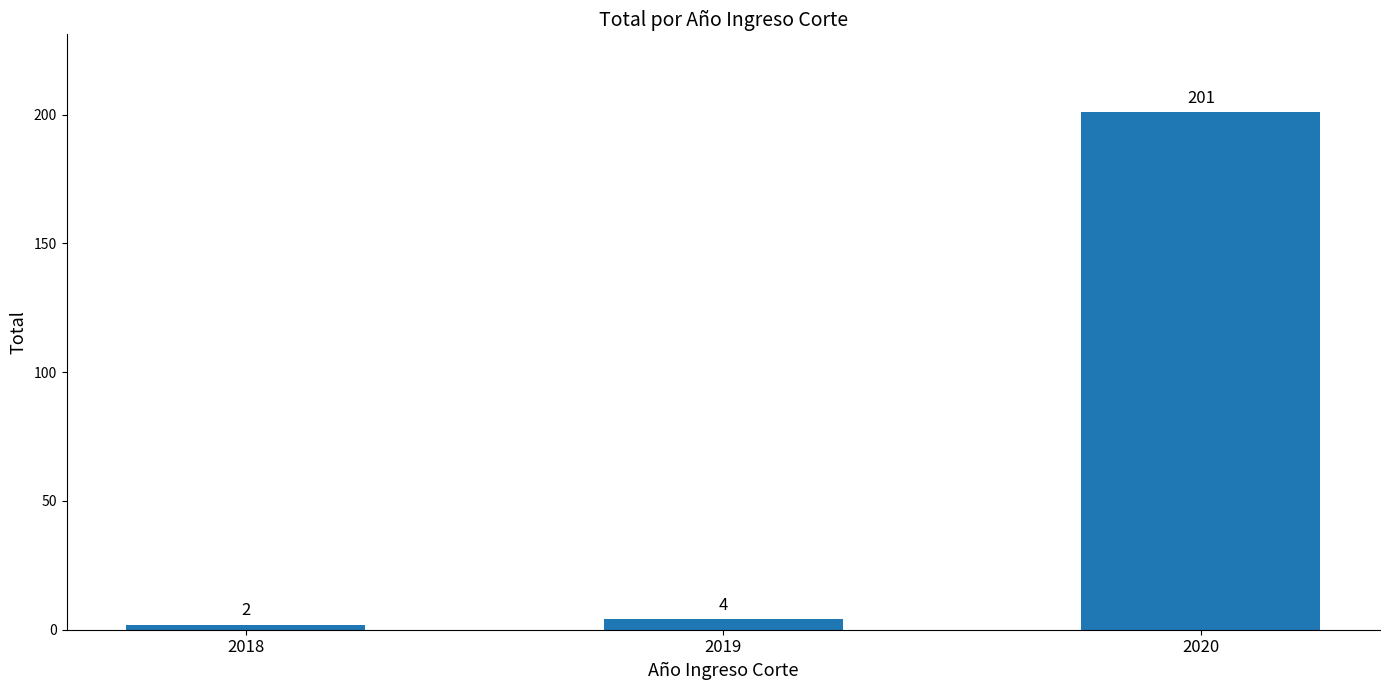

How many bars are there in total?

3